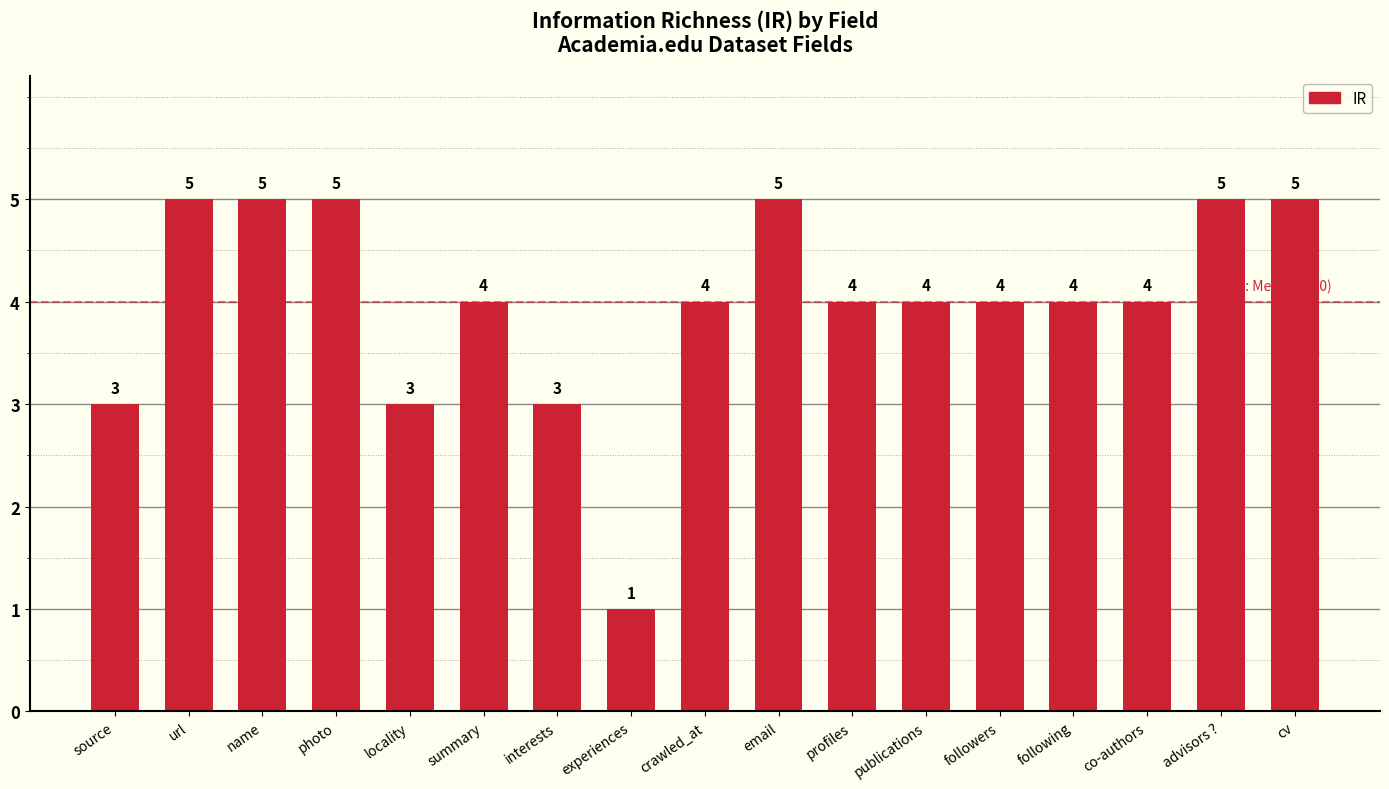

Which category has the lowest value across all series?

experiences